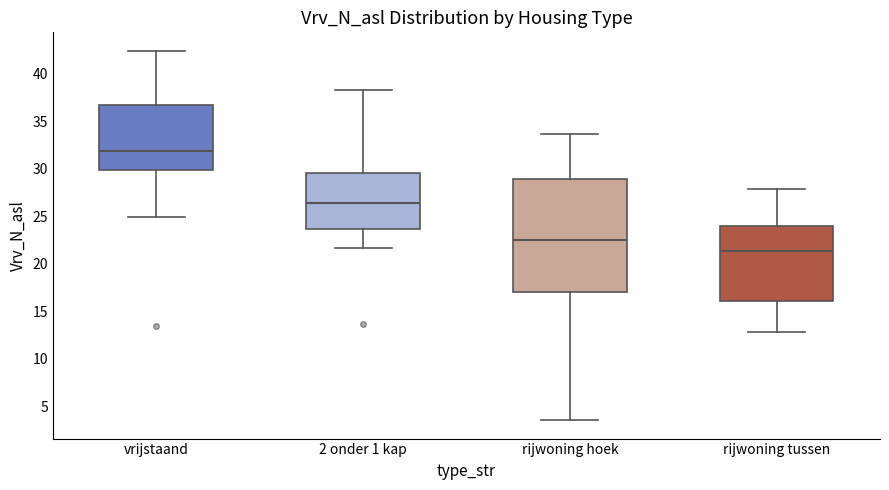

Which box is the tallest, from its lower edge to its upper edge?

rijwoning hoek